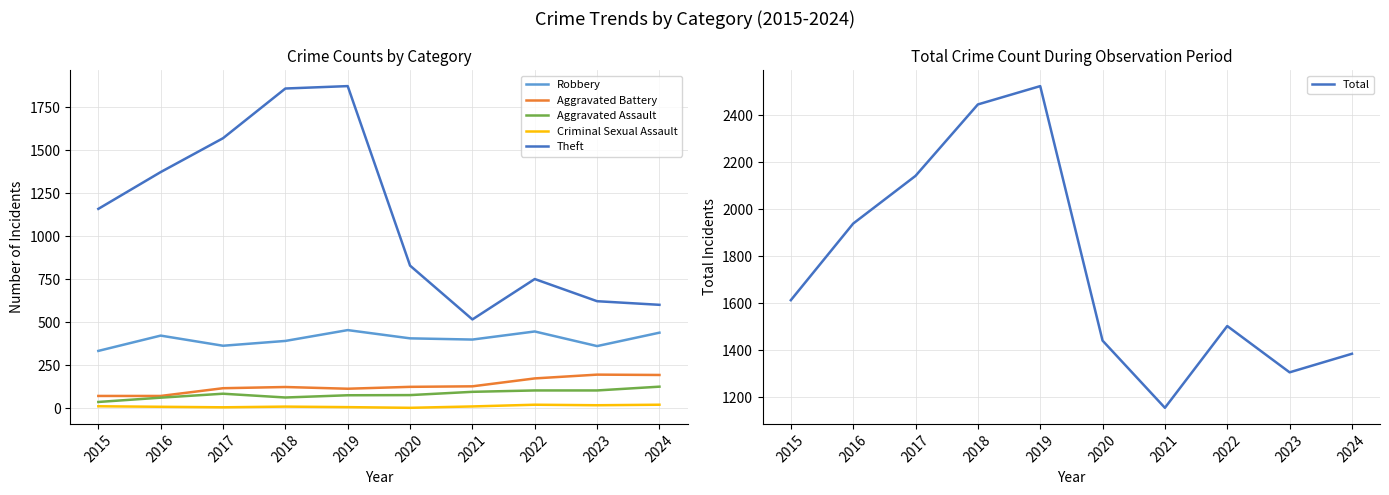

What is the greatest value displayed?

2525